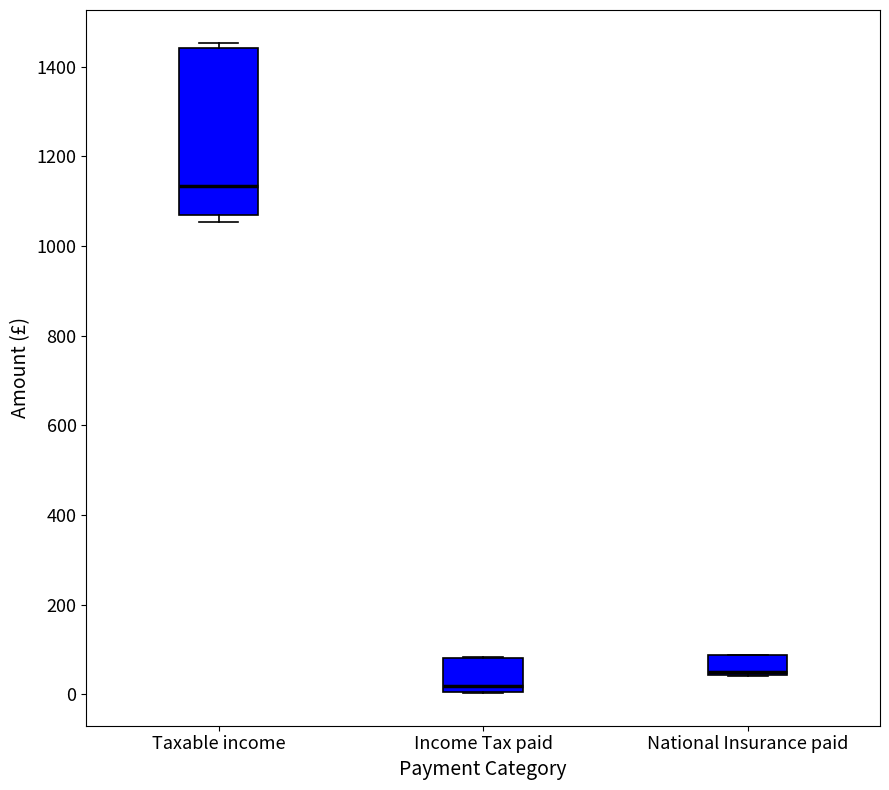

Reading left to right, transcribe this box plot: for each box, give where its median line is, the range the box spans, and where its two whiskers end, as read against the y-axis. The values are not printed on the chart, so give them approximately, as read against the axis.

Taxable income: median 1140, box 1060 to 1440, whiskers 1060 (just below the box's lower edge) to 1460
Income Tax paid: median 20, box 0 to 80, whiskers 0 to 80
National Insurance paid: median 40 (just above the box's lower edge), box 40 to 80, whiskers 40 to 80